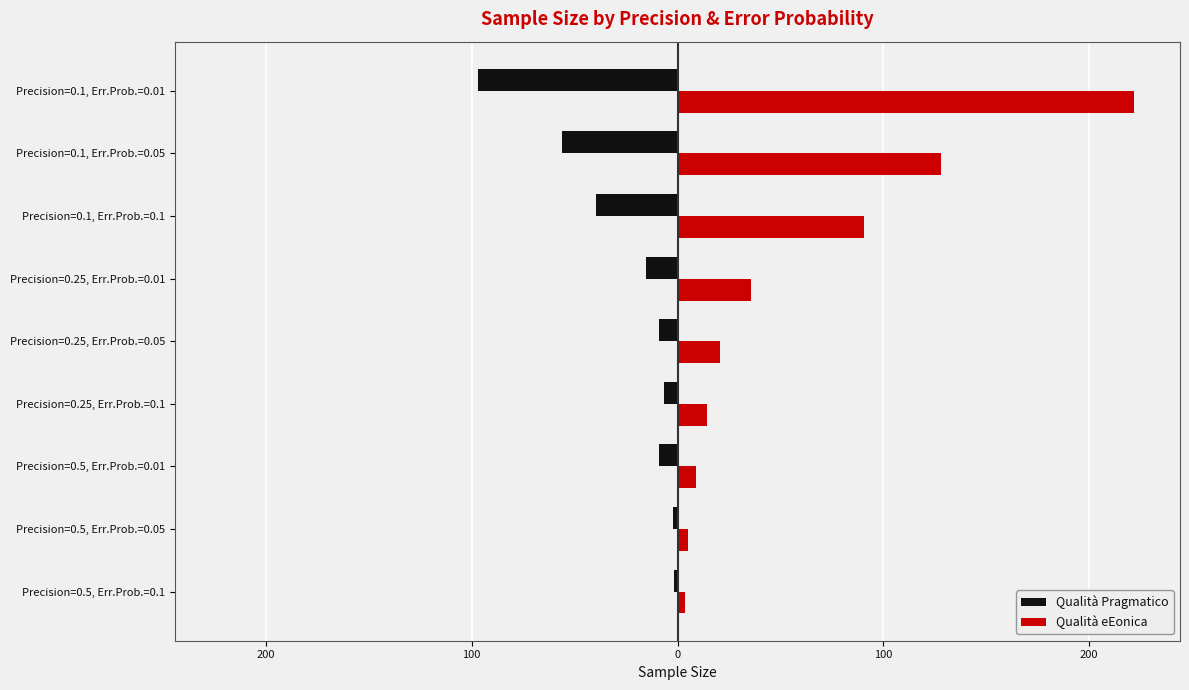

What are all the series names shown in the legend?

Qualità Pragmatico, Qualità eEonica